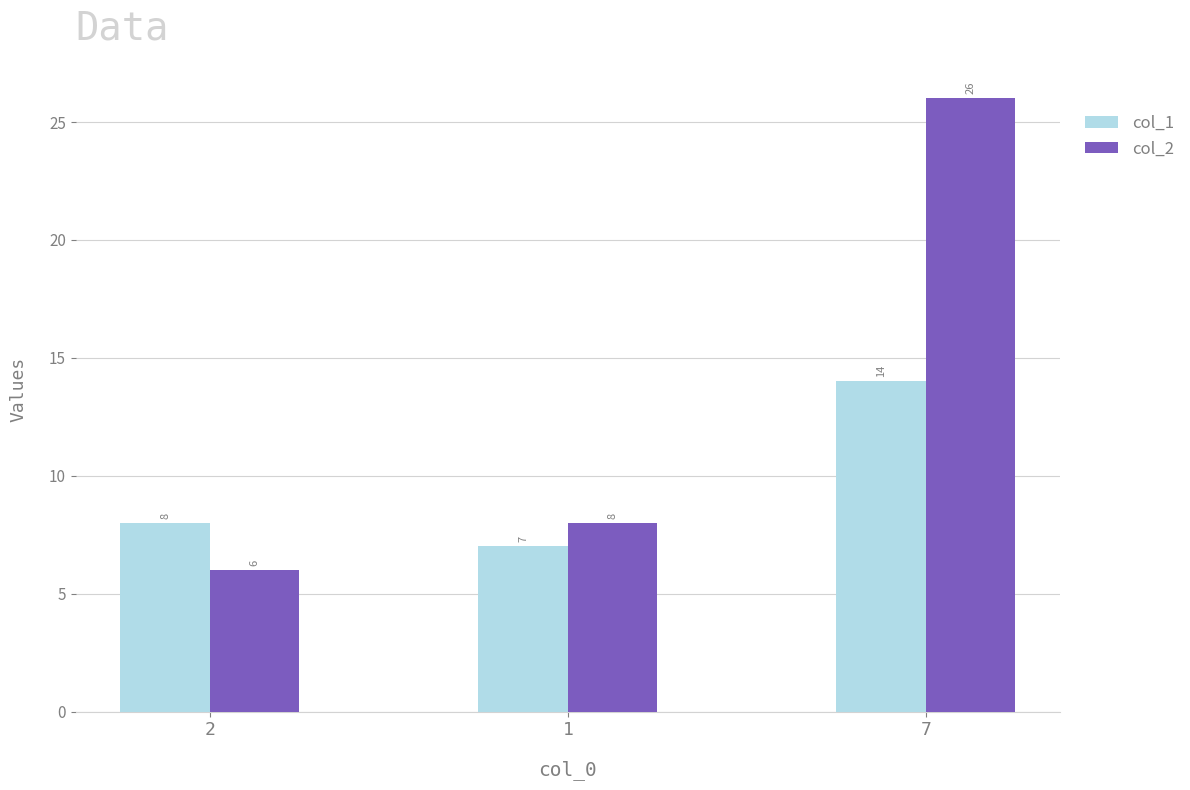

What value does the col_1 series have at 7?

14